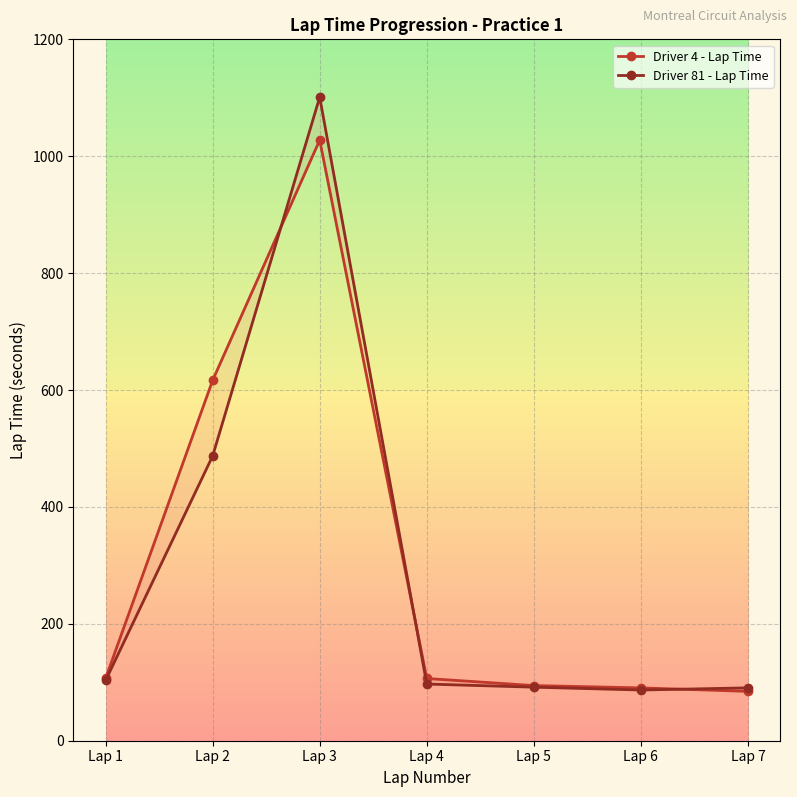

How many data points does each series have?

7